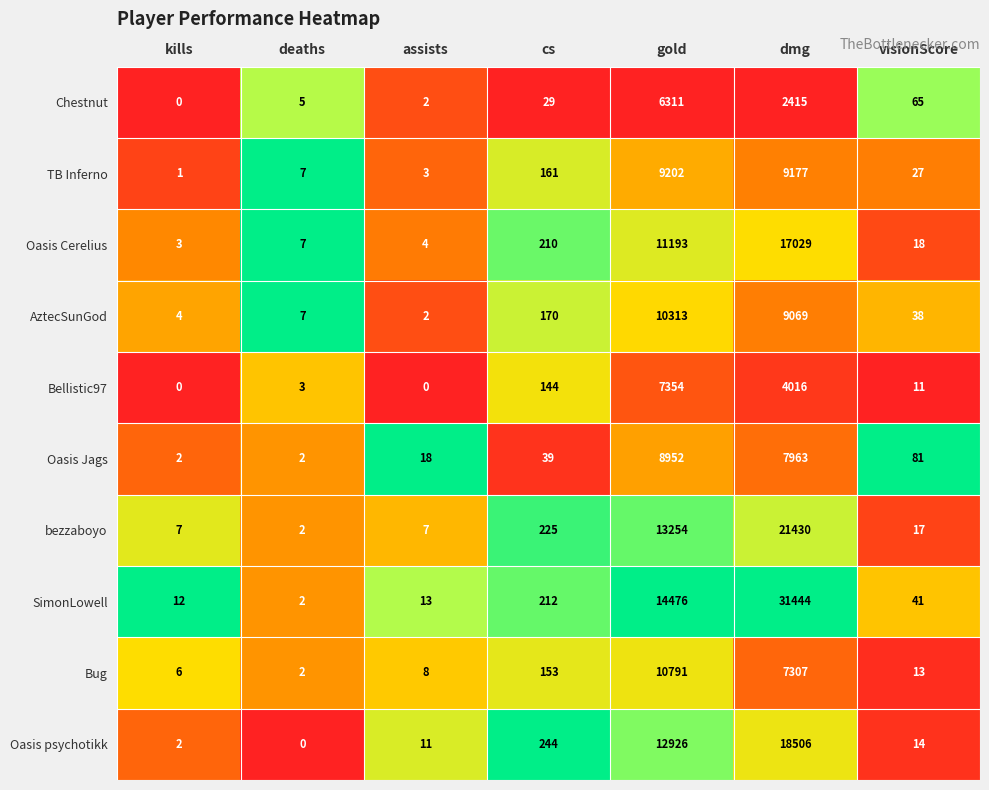

The Bellistic97 series shows 9628 at gold. True or false?

False